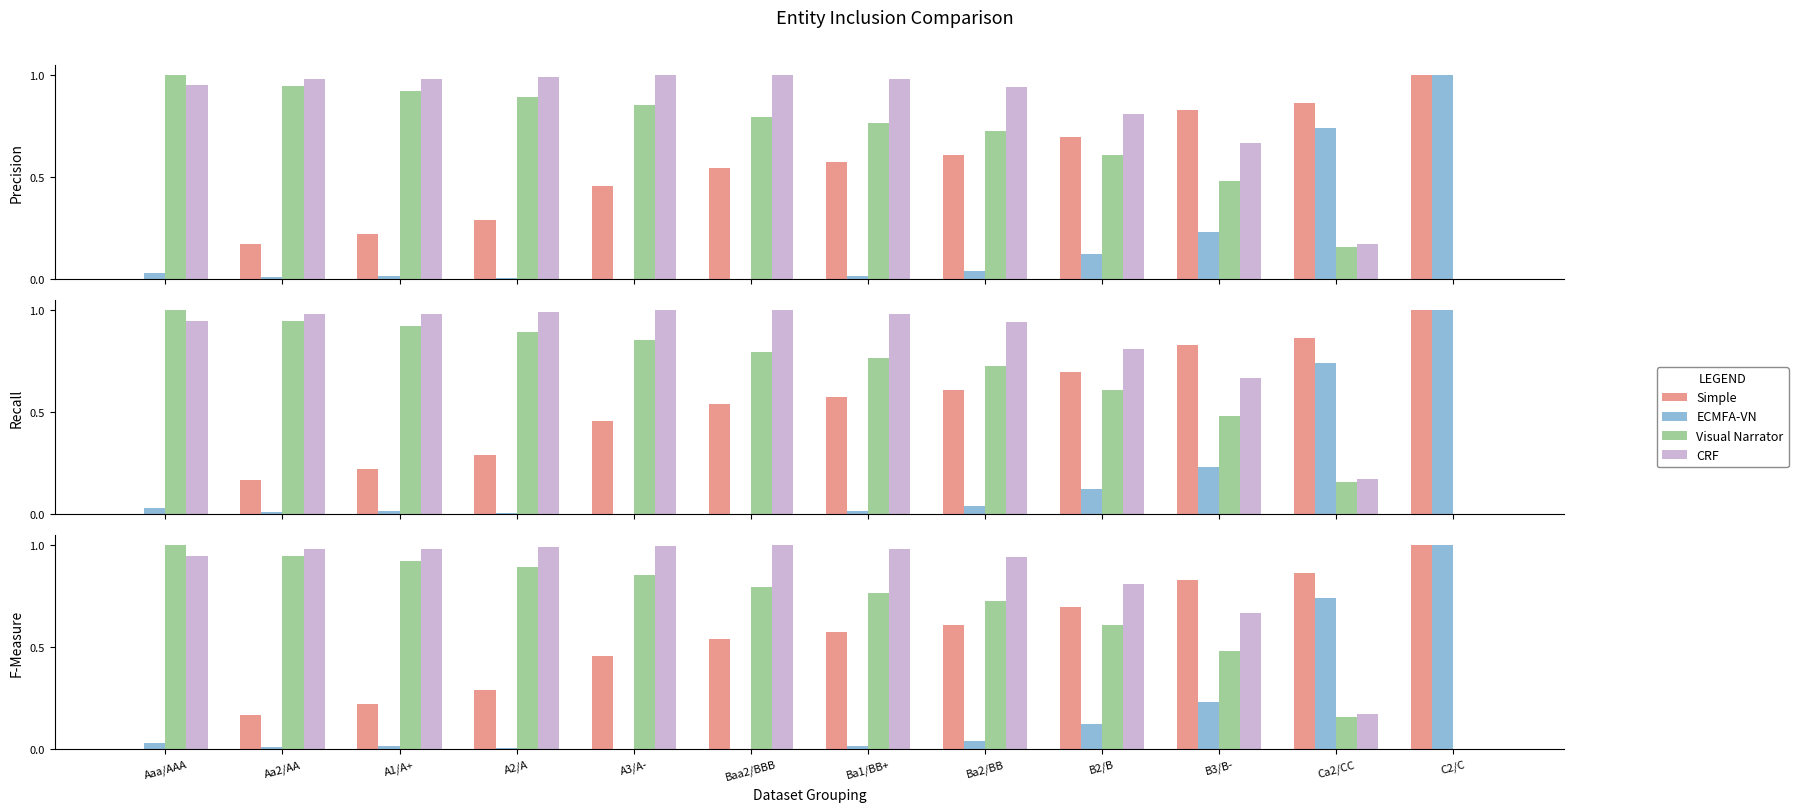

What is the label of the 3rd bar from the right?

B3/B-